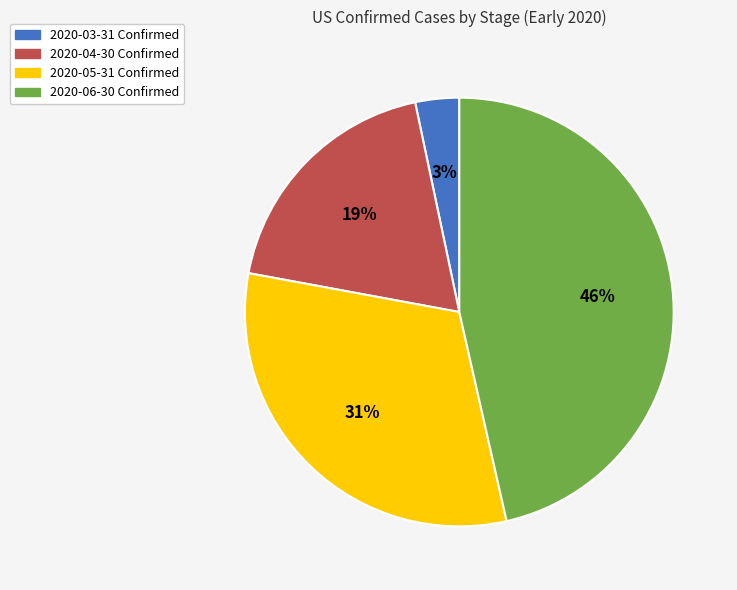

The 2020-05-31 Confirmed slice represents 19% of the pie. True or false?

False